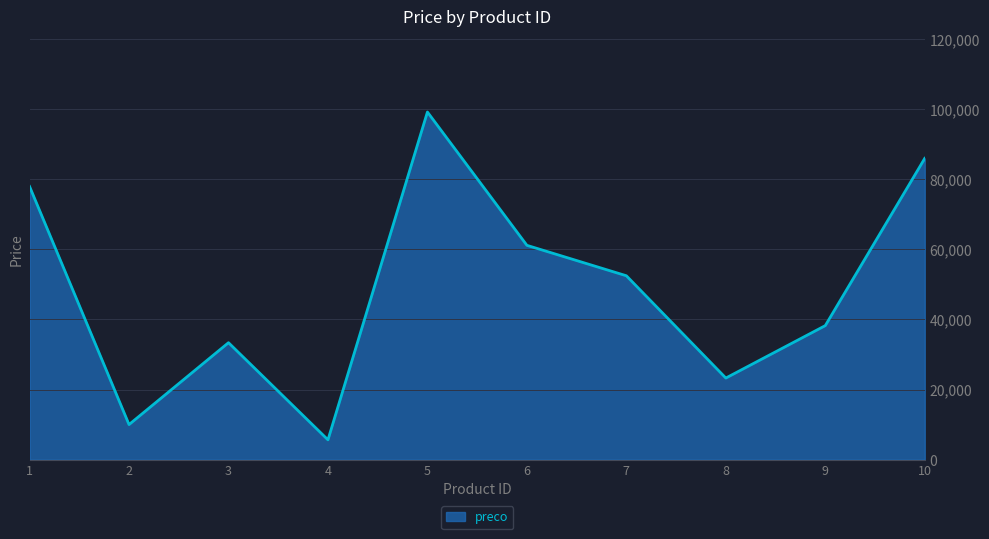

What value does the data have at 4, to the nearest 50?

5650